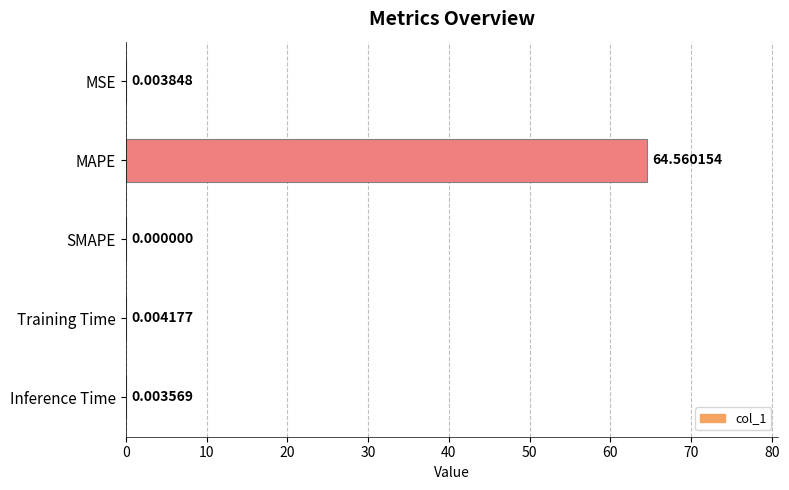

Where is the data nearest to the value 32?

Training Time